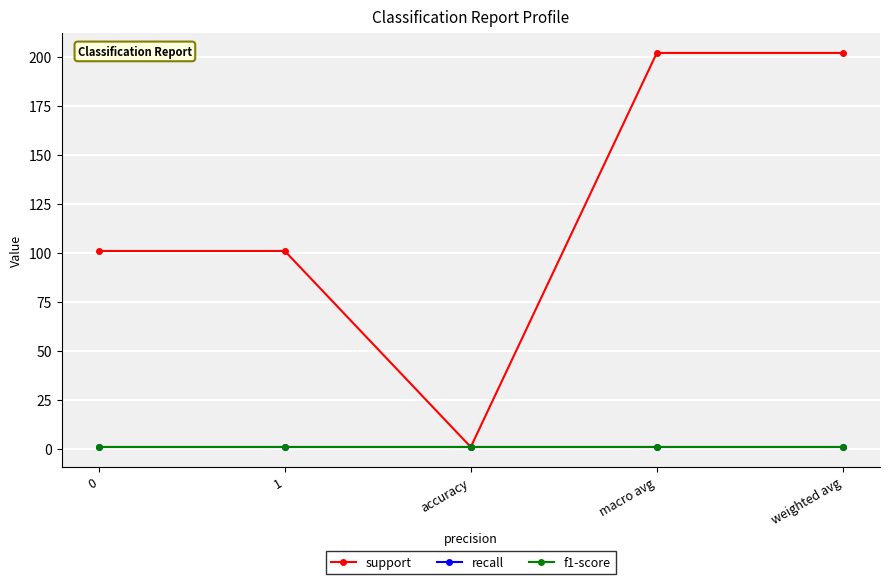

Reading left to right, extract all data points from this chart.

support: 101	101	1	202	202
recall: 1	1	1	1	1
f1-score: 1	1	1	1	1